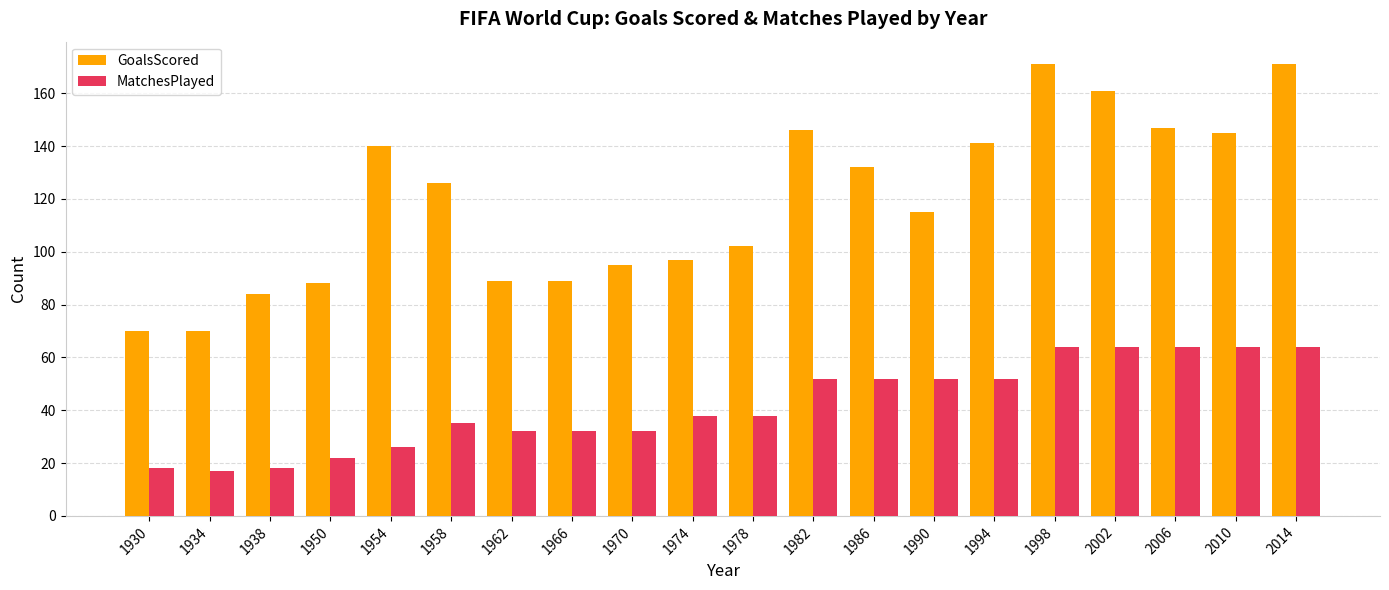

The MatchesPlayed series shows 98 at 2014. True or false?

False